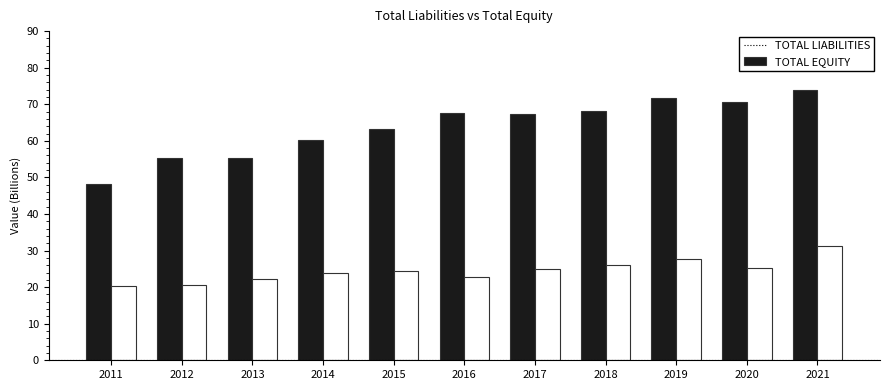

What is the greatest value displayed?

74.0